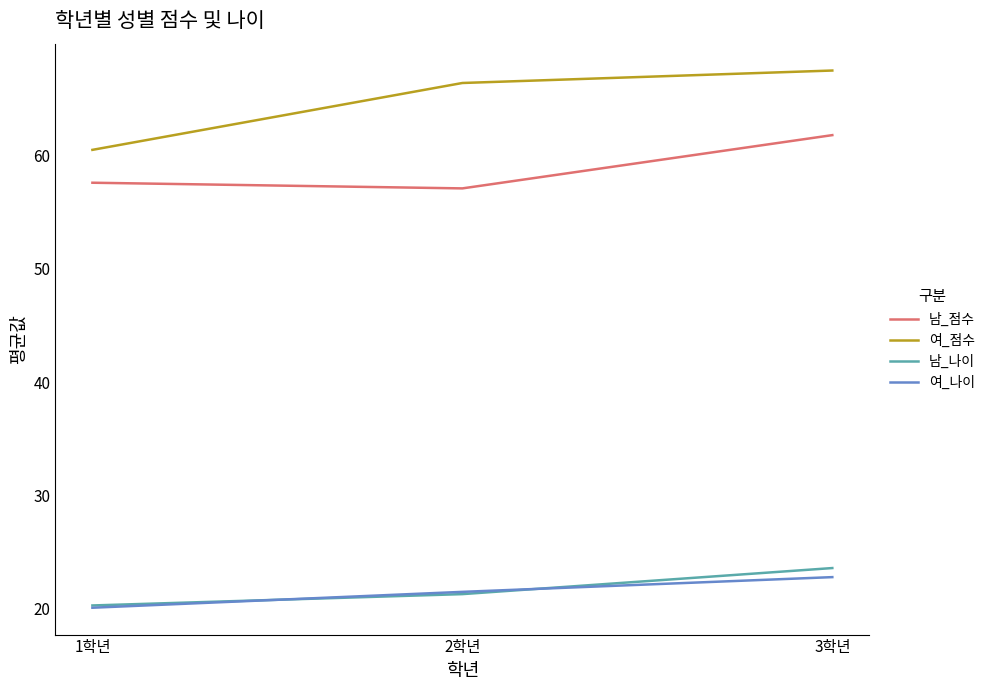

Does the chart display data point markers on the line(s)?

No